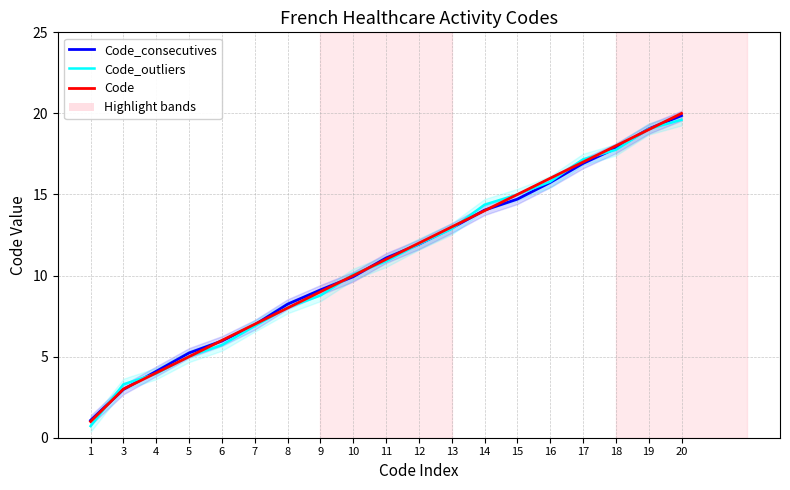

Rank the series by their average value, from lowest to highest.

Code_outliers, Code_consecutives, Code